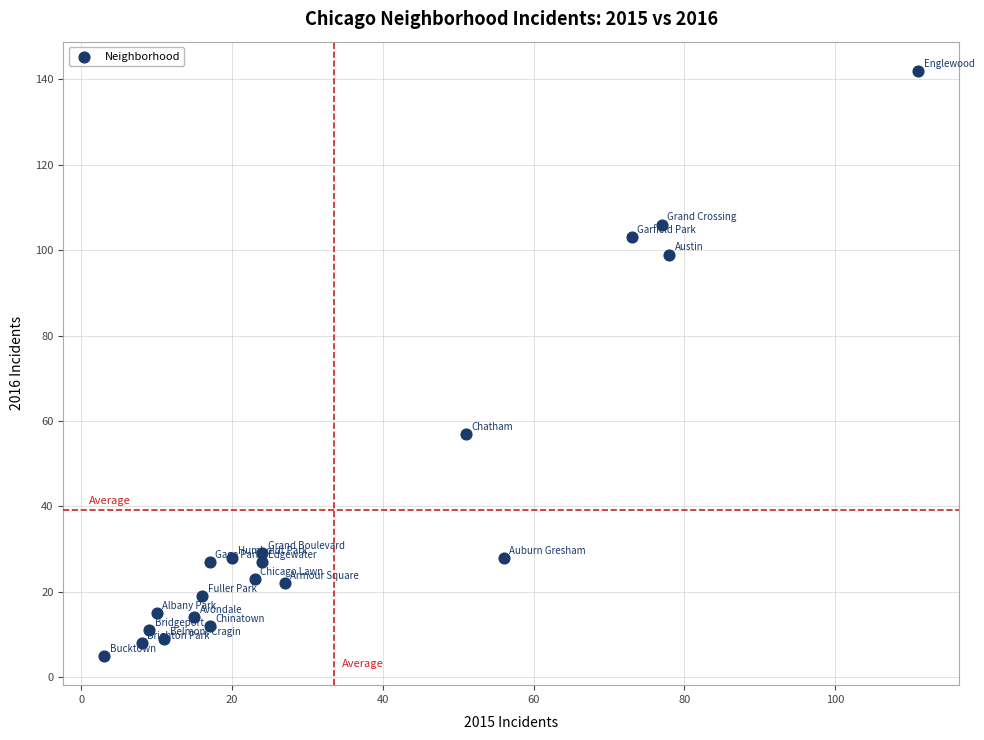

What Y value in the scatter plot is closest to 73?

57